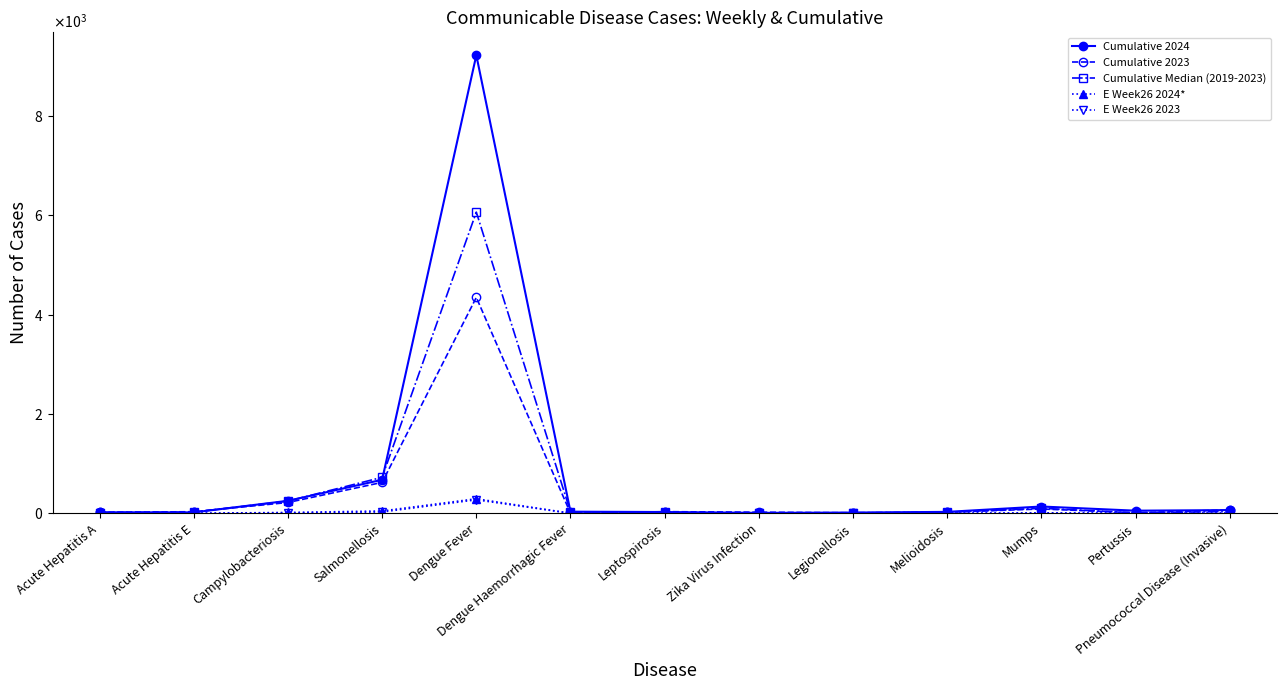

What is the highest value of the E Week26 2024* series?

292